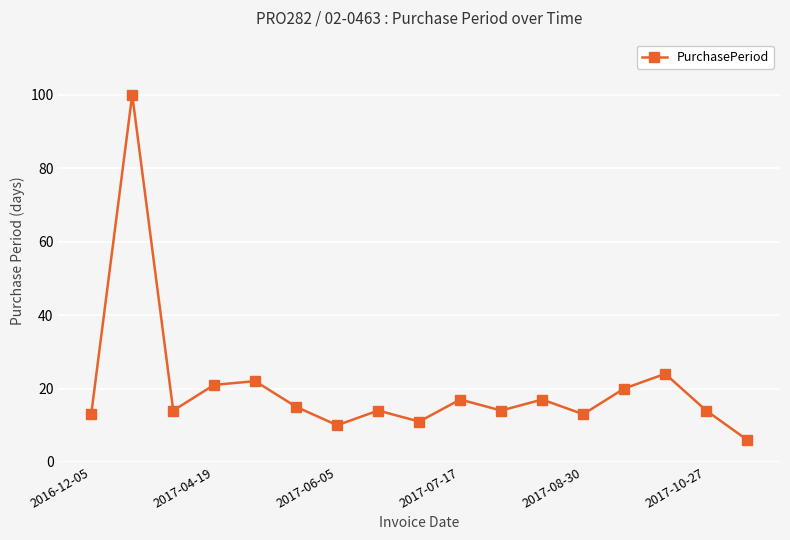

What is the difference between the maximum and minimum values?

94